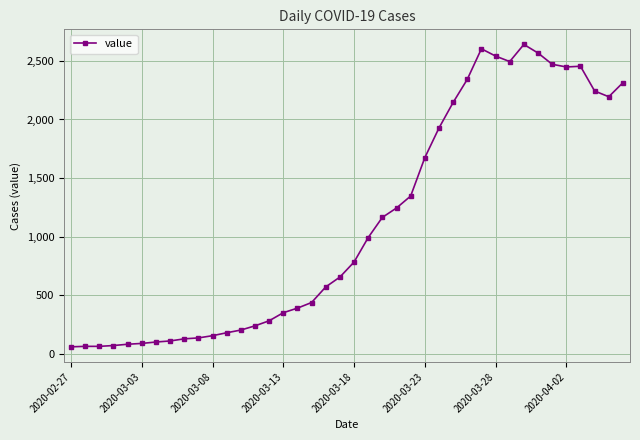

What is the smallest value displayed?

61